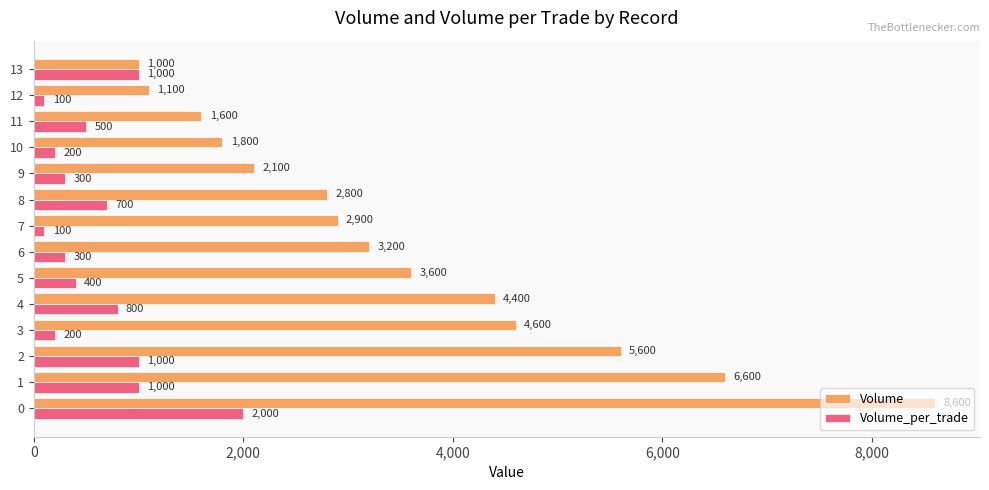

What are all the series names shown in the legend?

Volume, Volume_per_trade